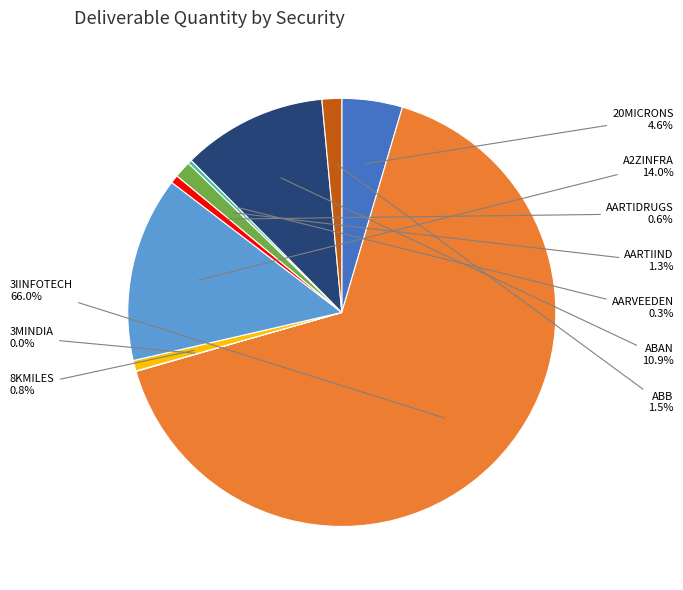

Which slice is the largest?

3IINFOTECH